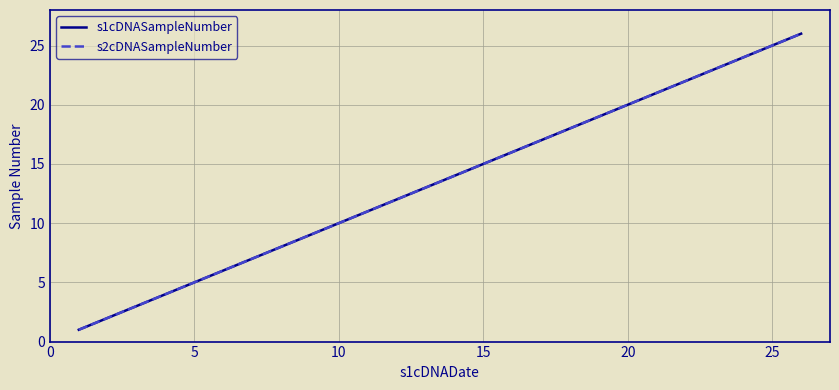

Is this an area chart (filled region under the line)?

No